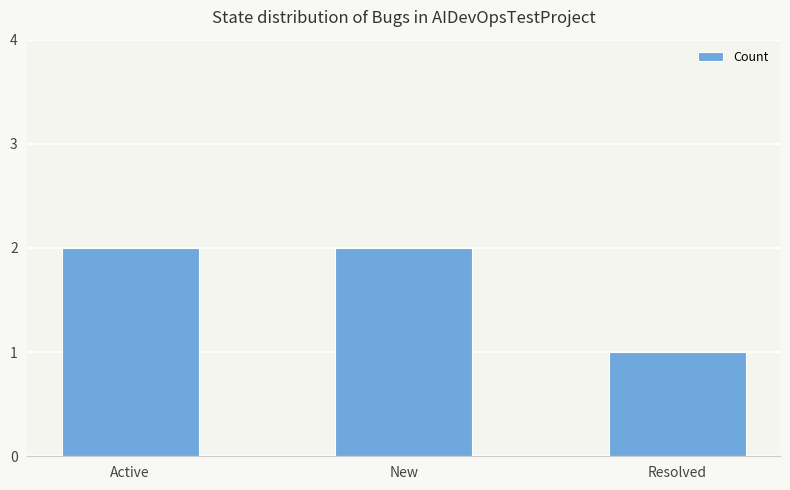

What is the difference between the maximum and minimum values?

1